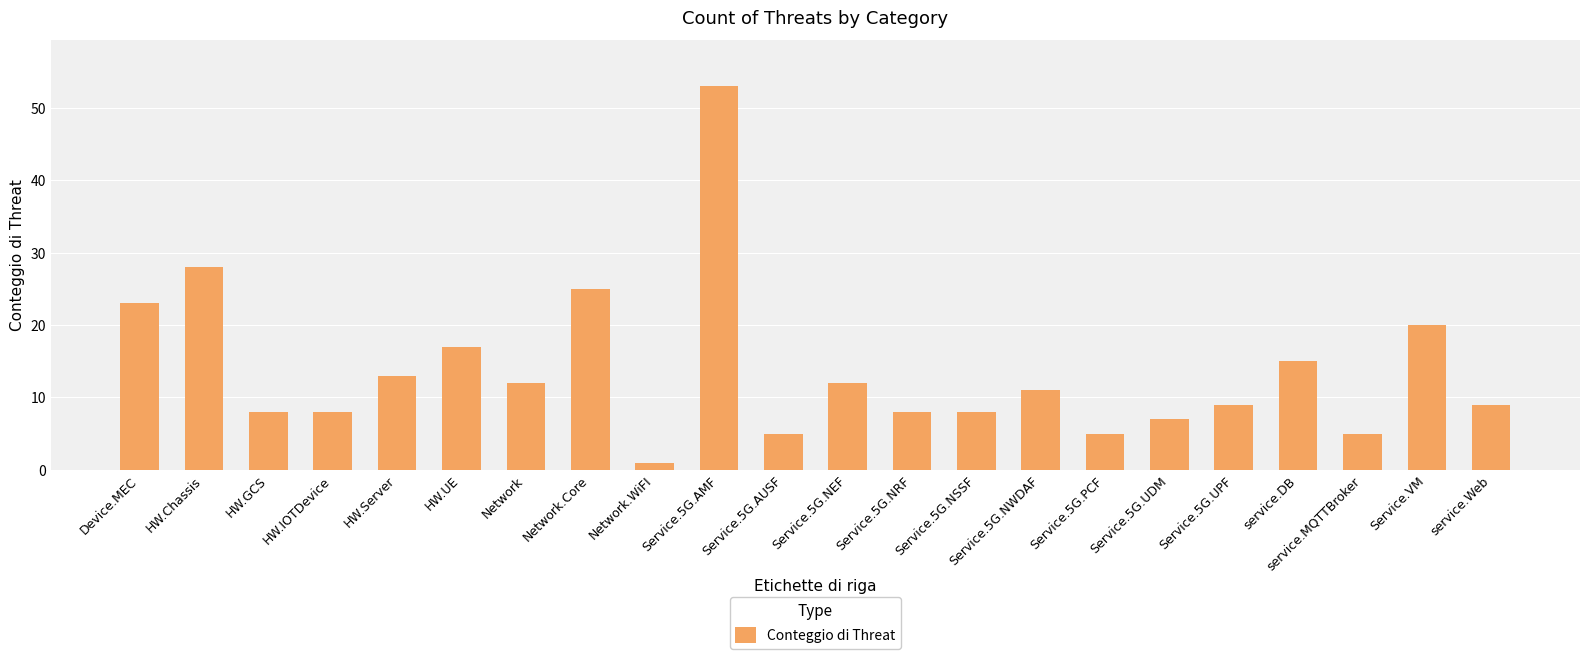

What is the greatest value displayed?

53